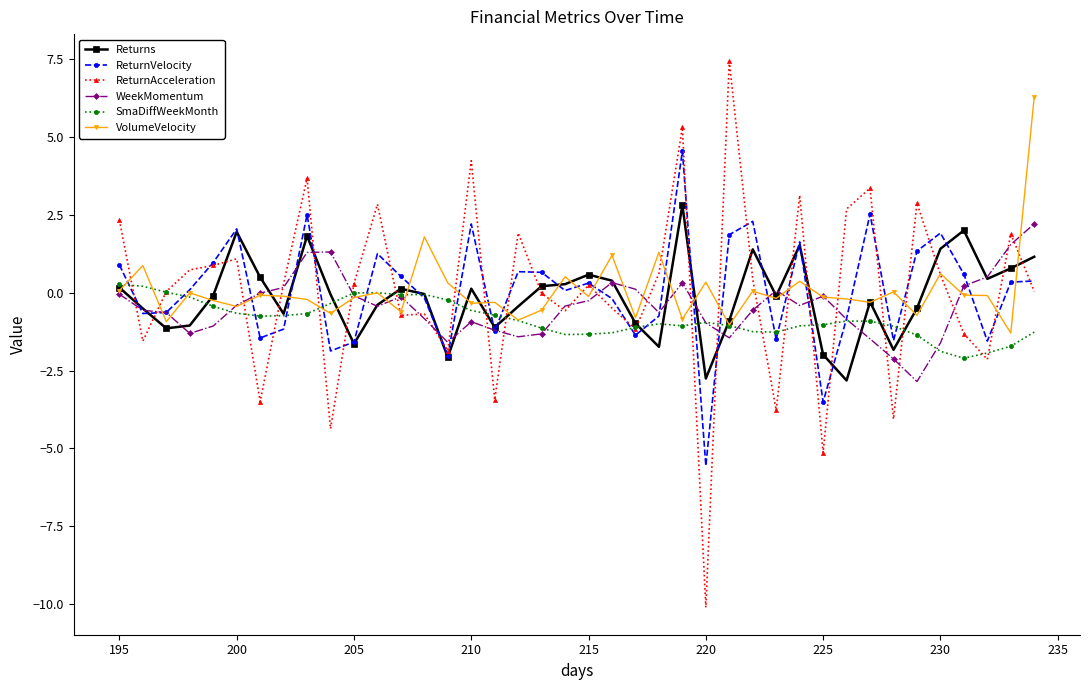

Which series has the largest range (max minus min)?

ReturnAcceleration